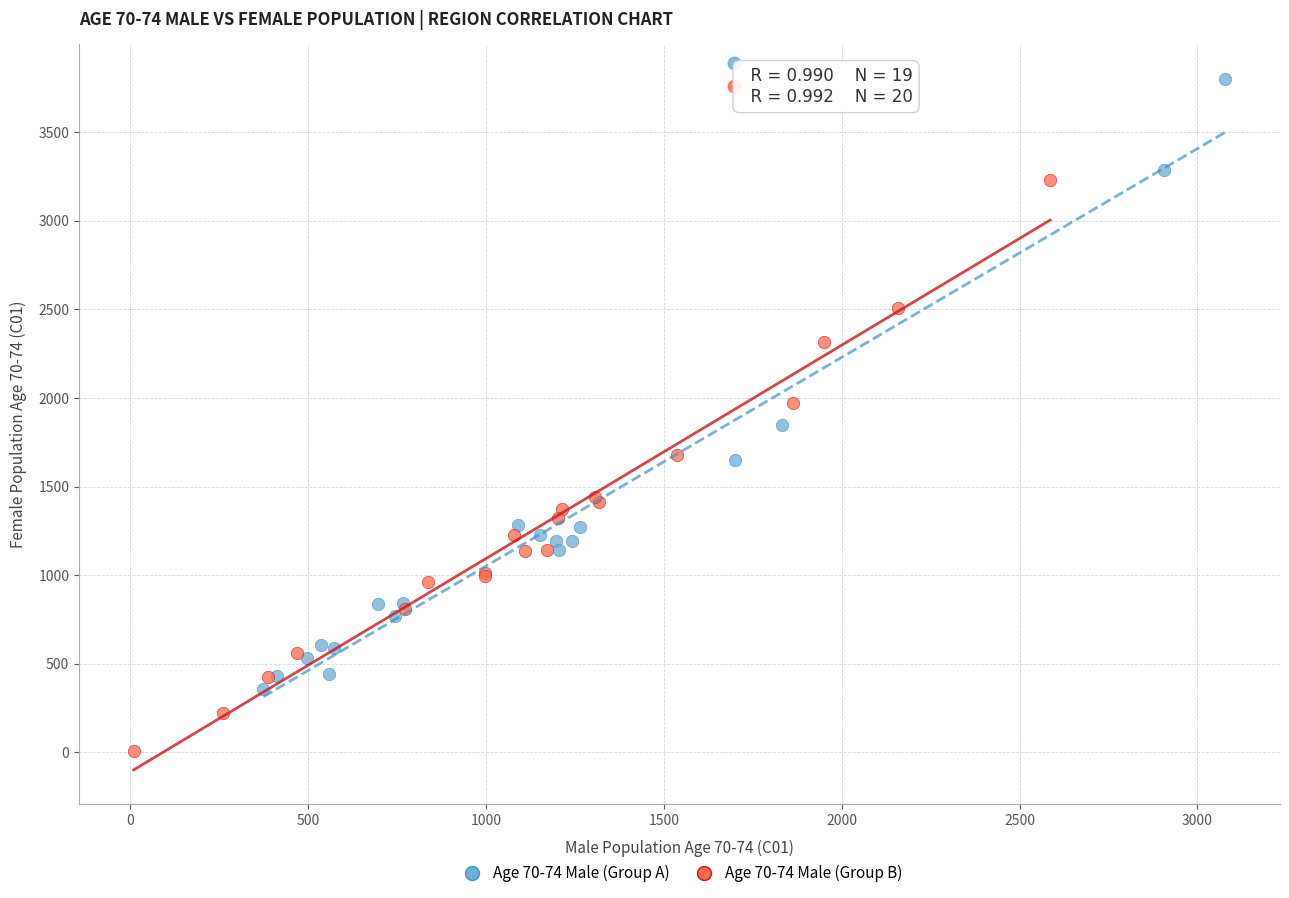

Which series reaches the minimum Y coordinate?

Age 70-74 Male (Group B)